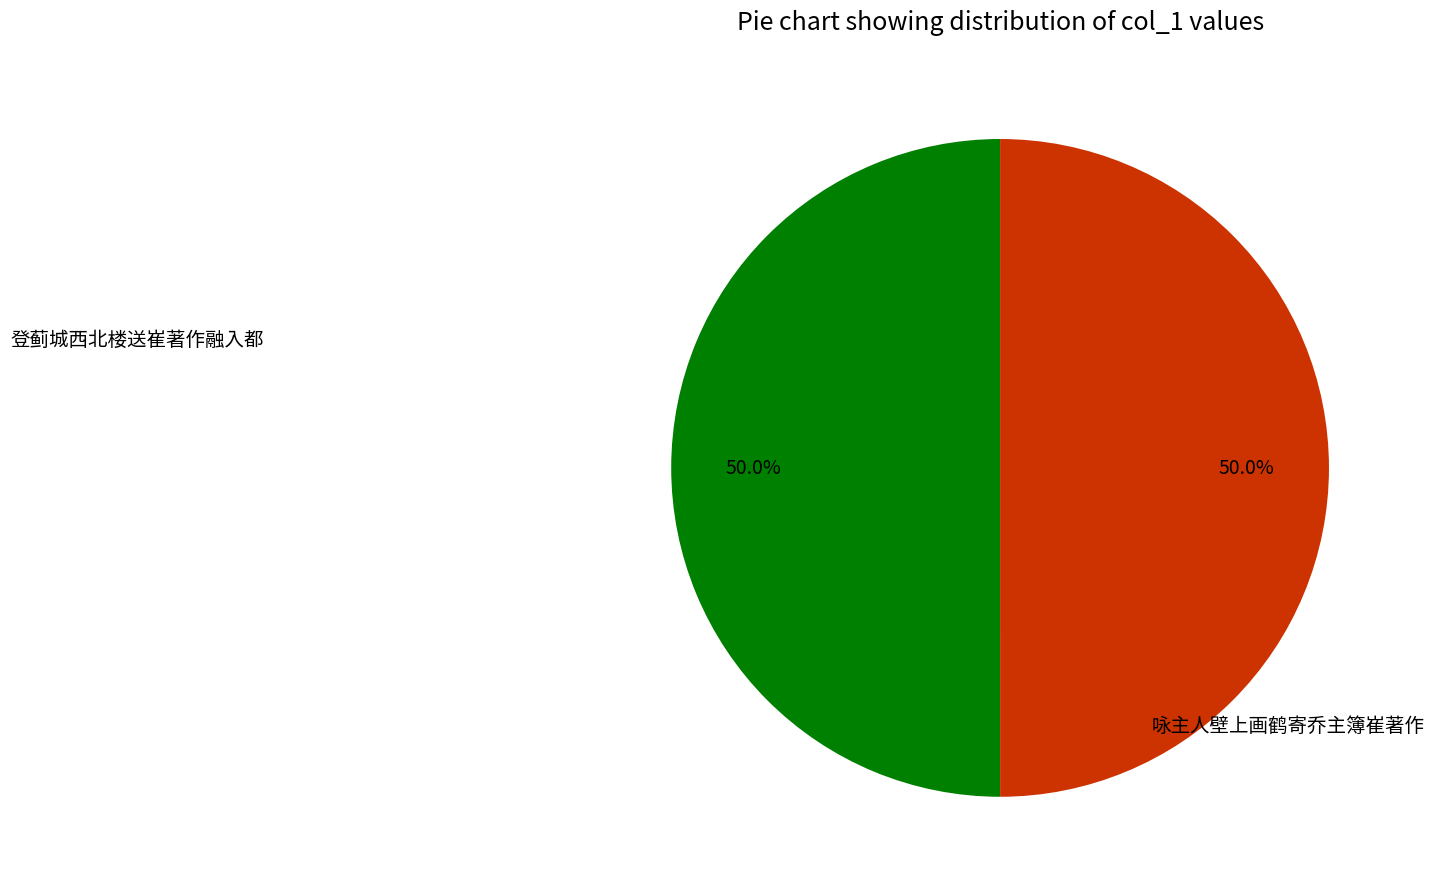

Which category has the biggest portion of the pie?

登蓟城西北楼送崔著作融入都